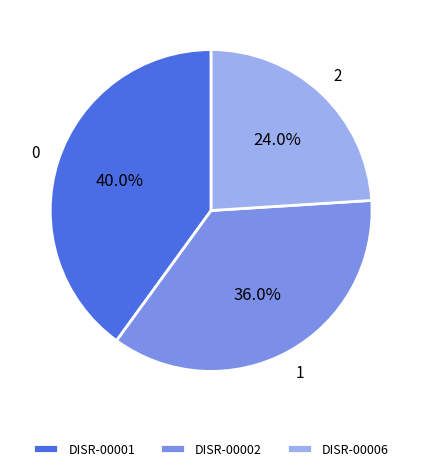

Count the number of slices in the pie.

3